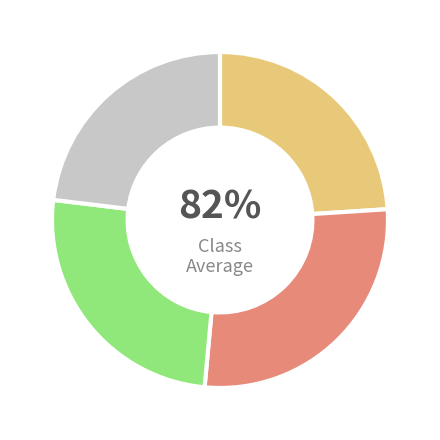

Is there any slice that represents more than half of the pie?

No